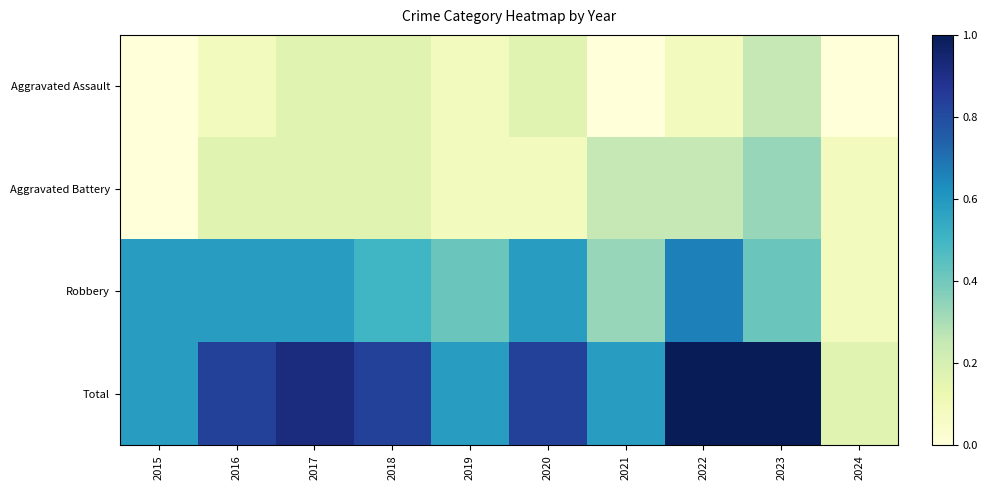

Between 2015 and 2022, which series saw the biggest shift?

Total